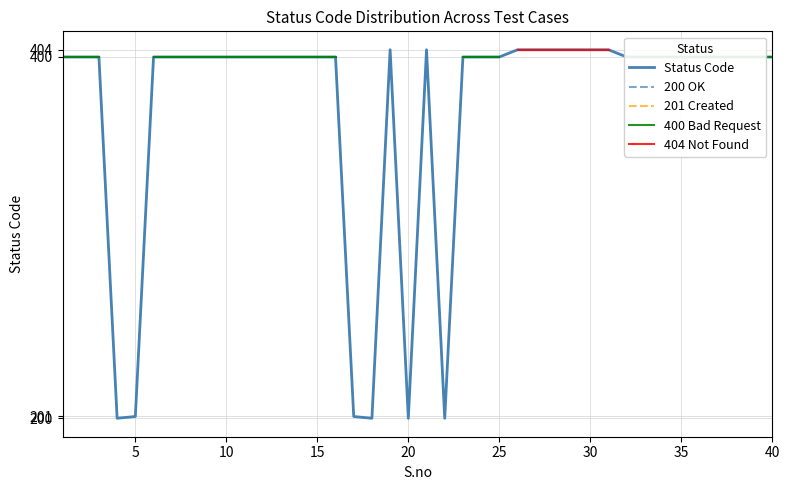

How many values in 200 OK are above zero?

4